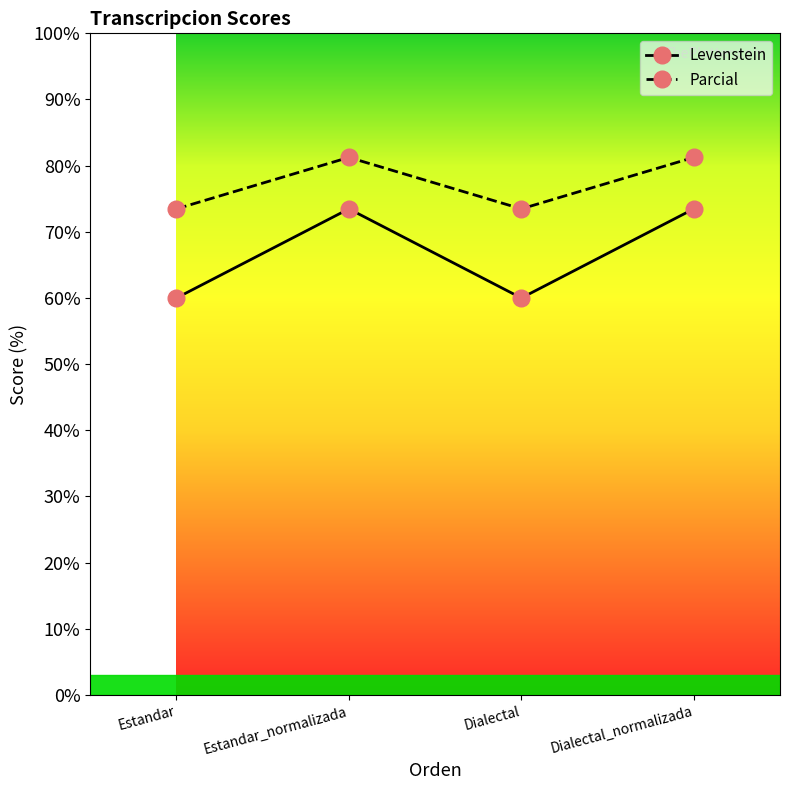

At how many categories does at least one series exceed 74?

2